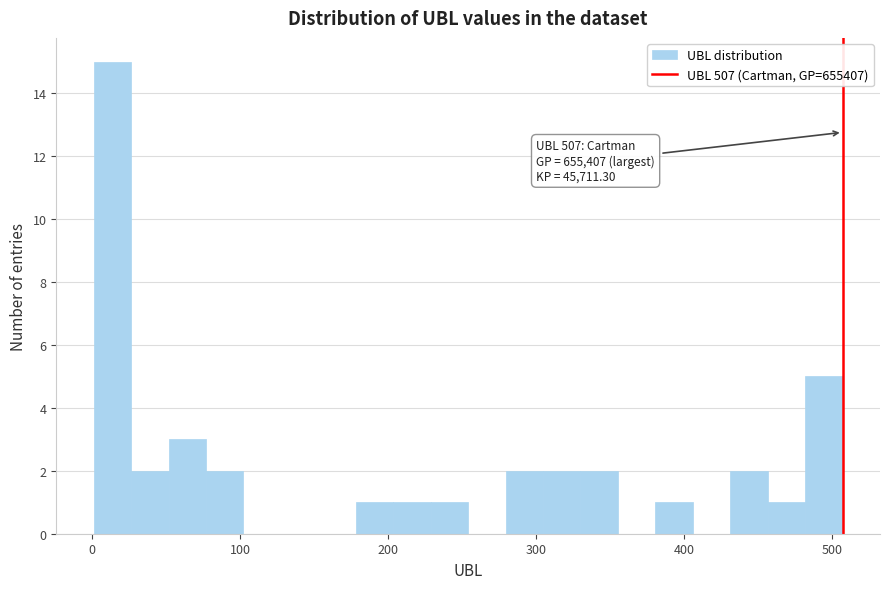

Around what value on the x-axis is the tallest bar? Give the approximate position of its centre, as read against the axis.

10